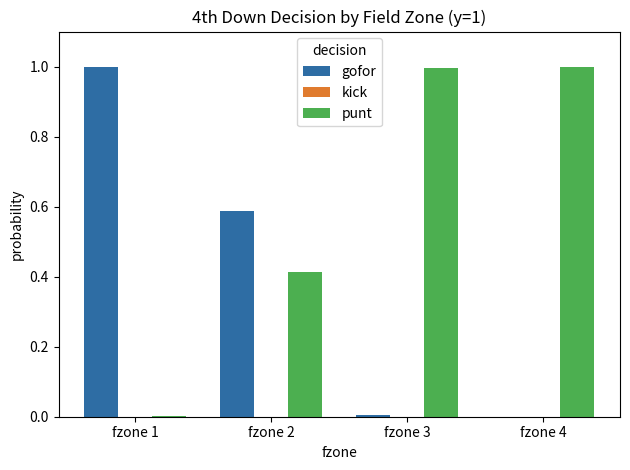

What is the maximum value for gofor?

1.0